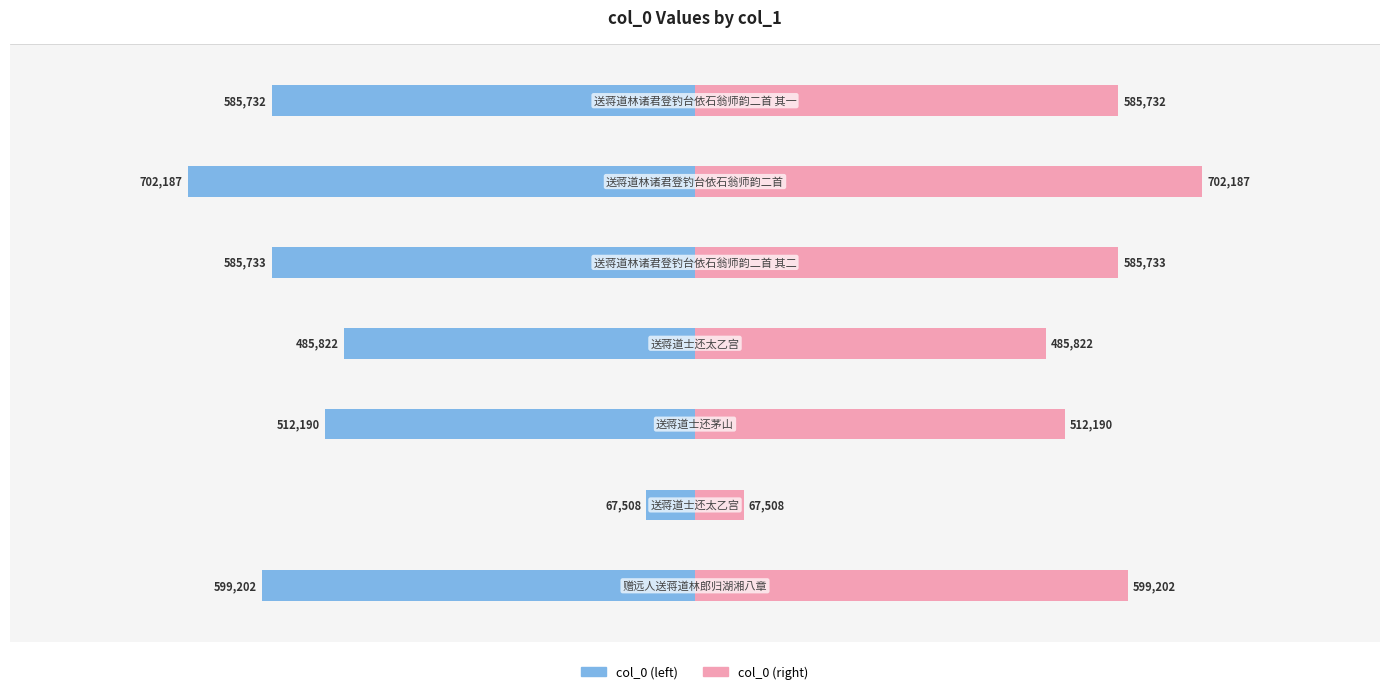

Reading right to left, what are all the values shown in this chart?

col_0 (left): -585732	-702187	-585733	-485822	-512190	-67508	-599202
col_0 (right): 585732	702187	585733	485822	512190	67508	599202